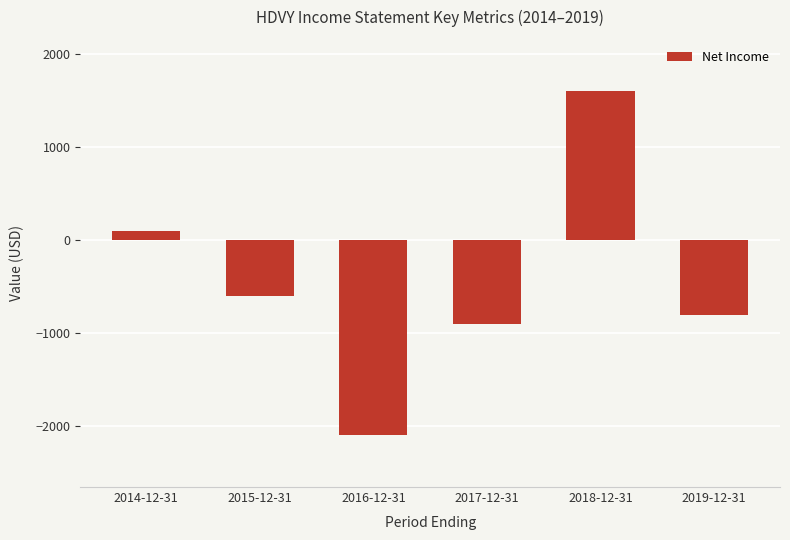

Between 2018-12-31 and 2017-12-31, which is larger?

2018-12-31